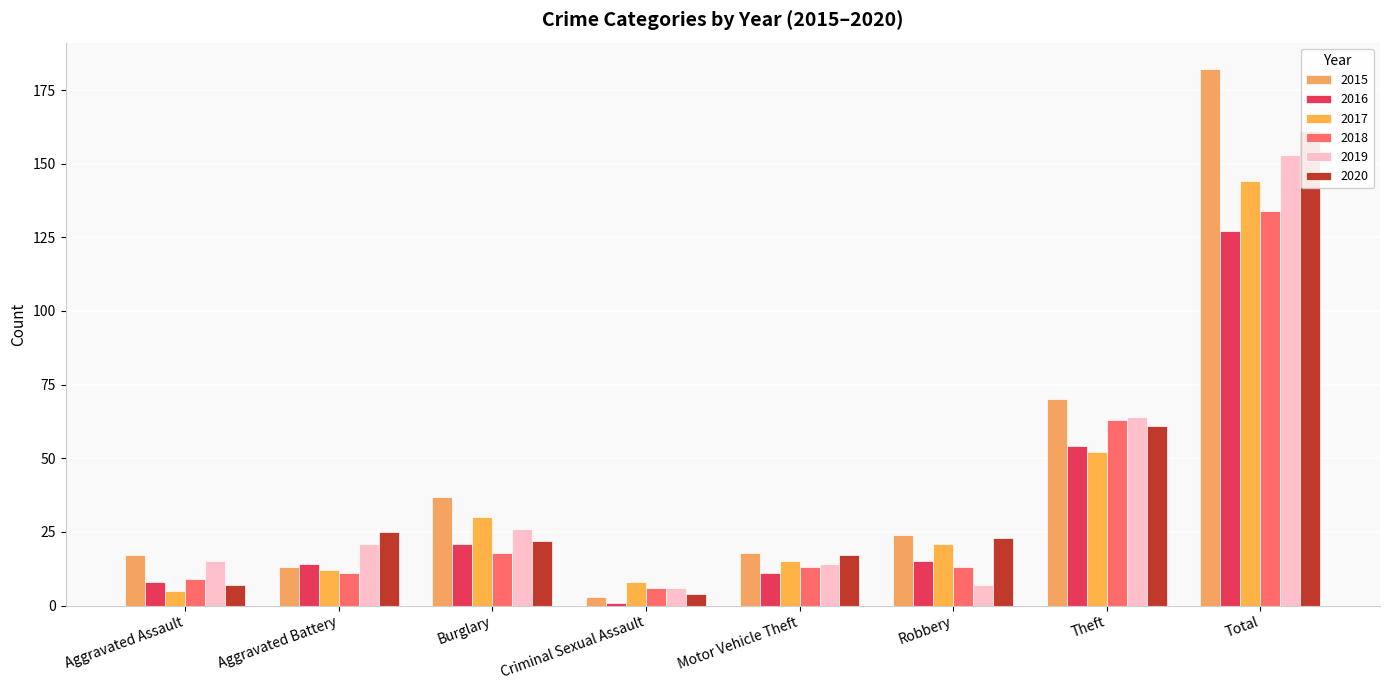

Which series has the largest range (max minus min)?

2015